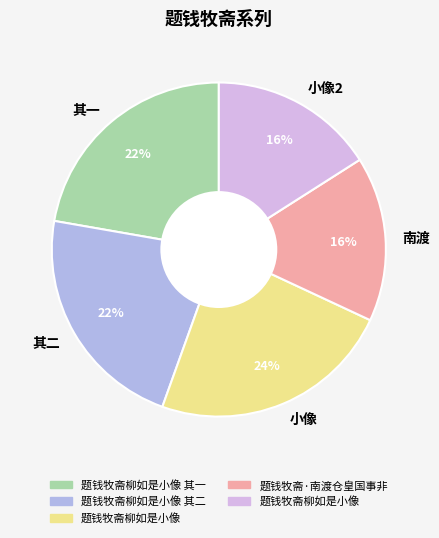

Between 小像 and 其二, which is larger?

小像